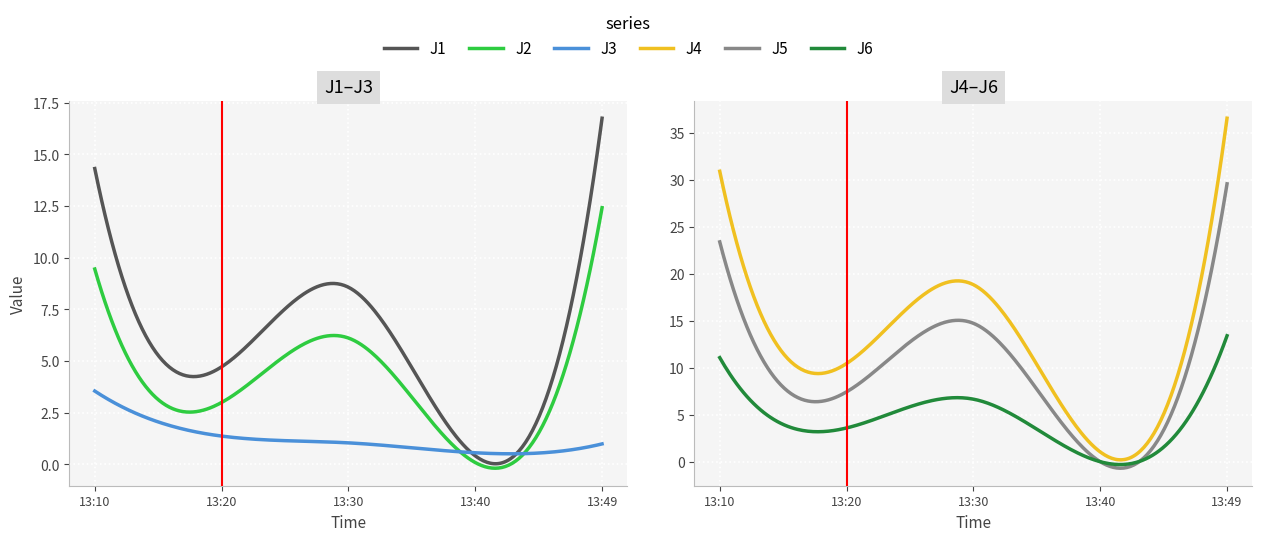

At which label does J6 reach its peak?

13:49